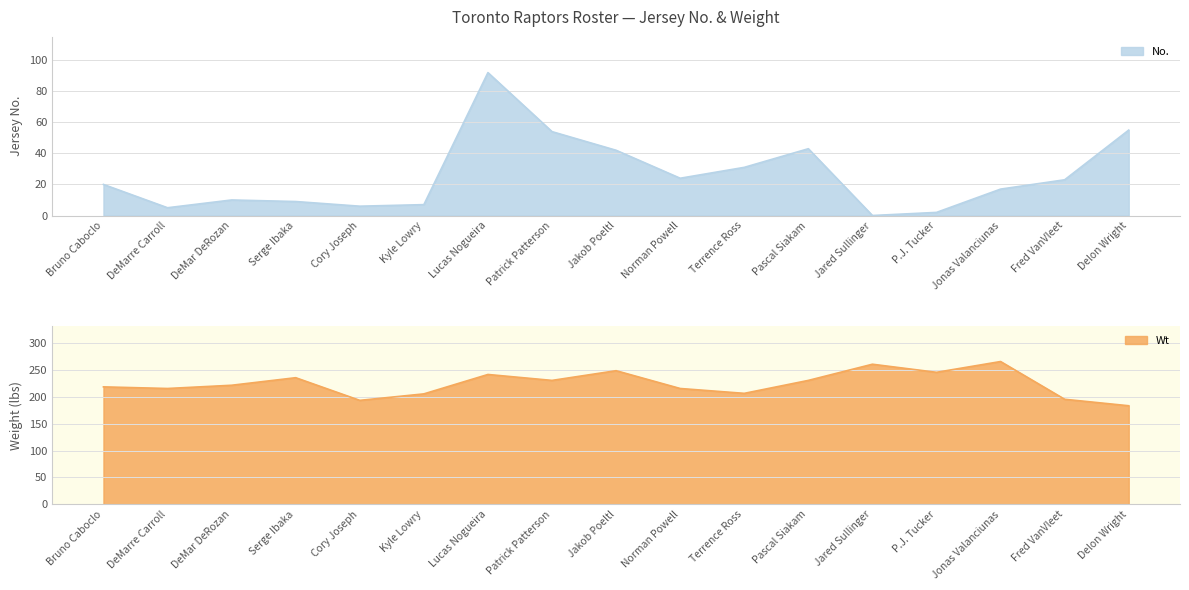

True or false: No. and Wt intersect in this chart.

False